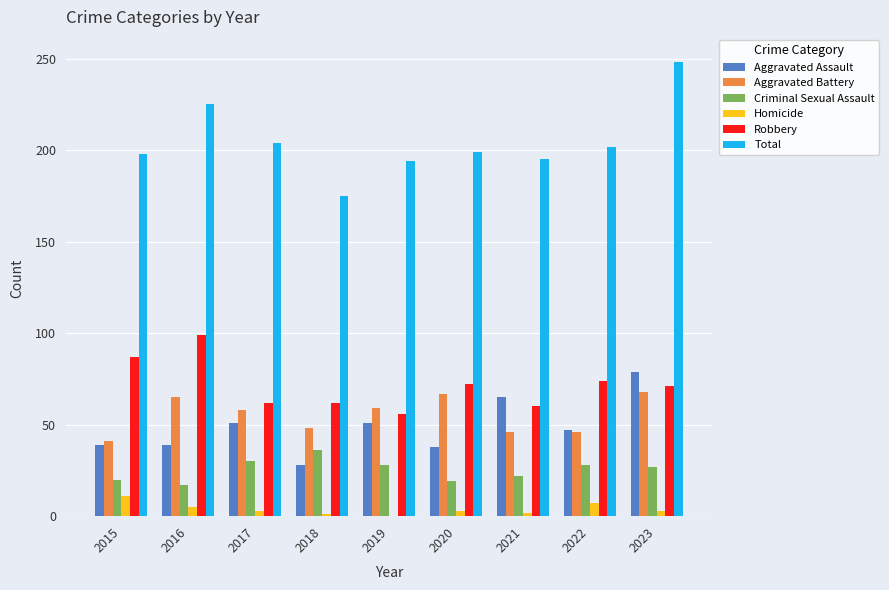

Which series changed the most between 2019 and 2022?

Robbery